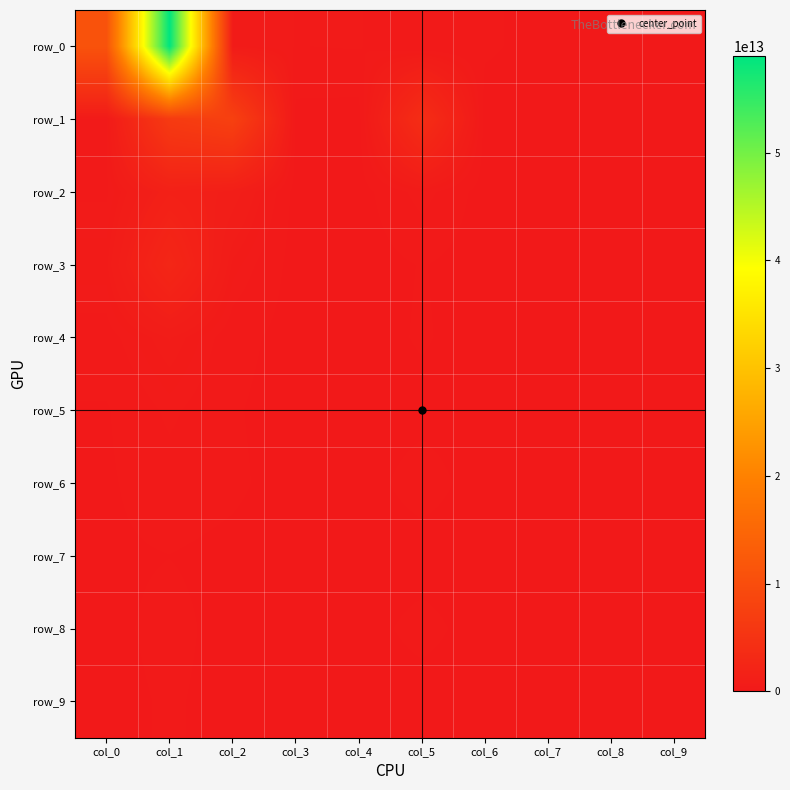

Is it true that row_8 equals 32197984934 at col_2?

True